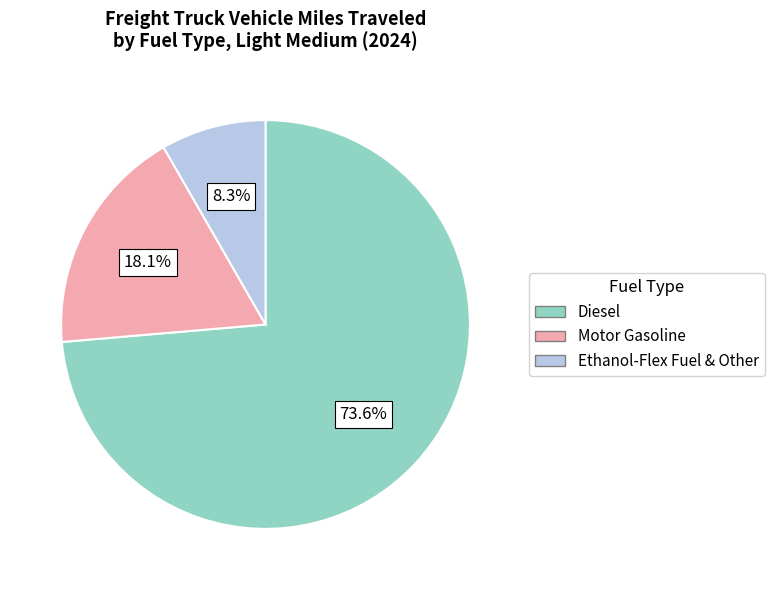

Does any single category account for the majority?

Yes